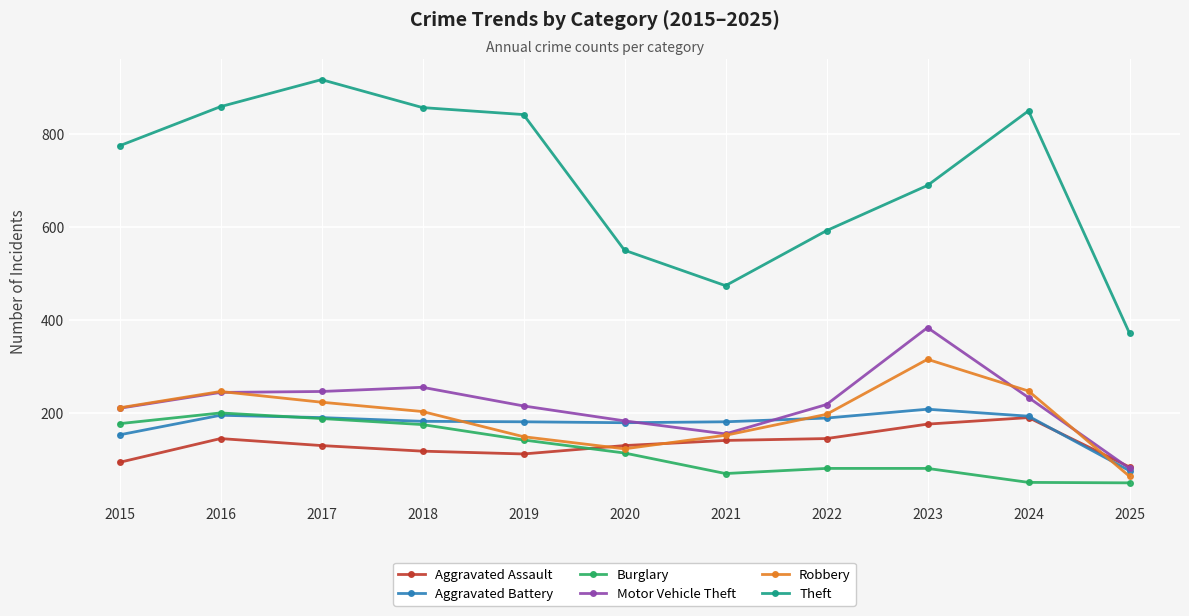

Where is Motor Vehicle Theft nearest to the value 233?

2024